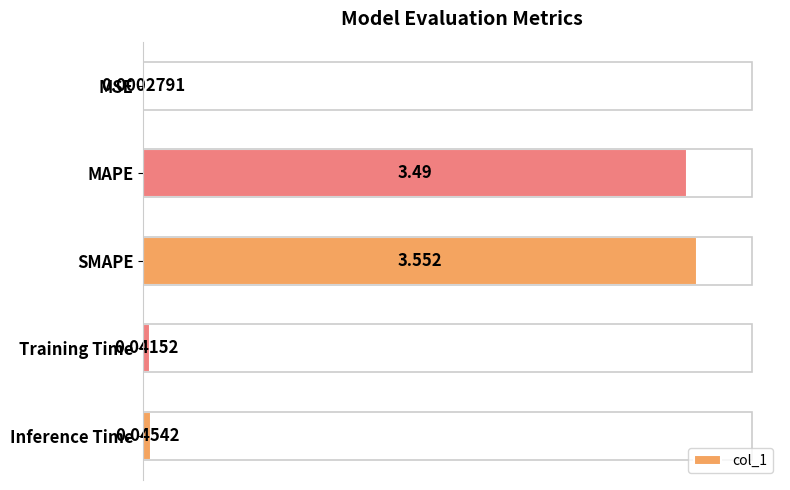

Where is the data nearest to the value 1?

Inference Time